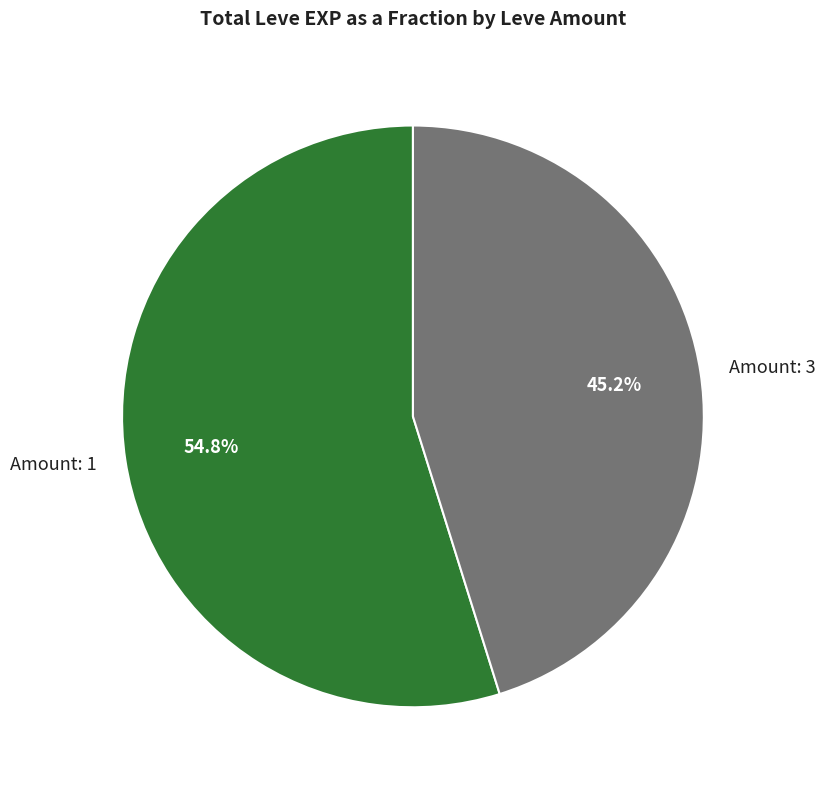

What percentage do Amount: 3 and Amount: 1 together represent?

100.0%